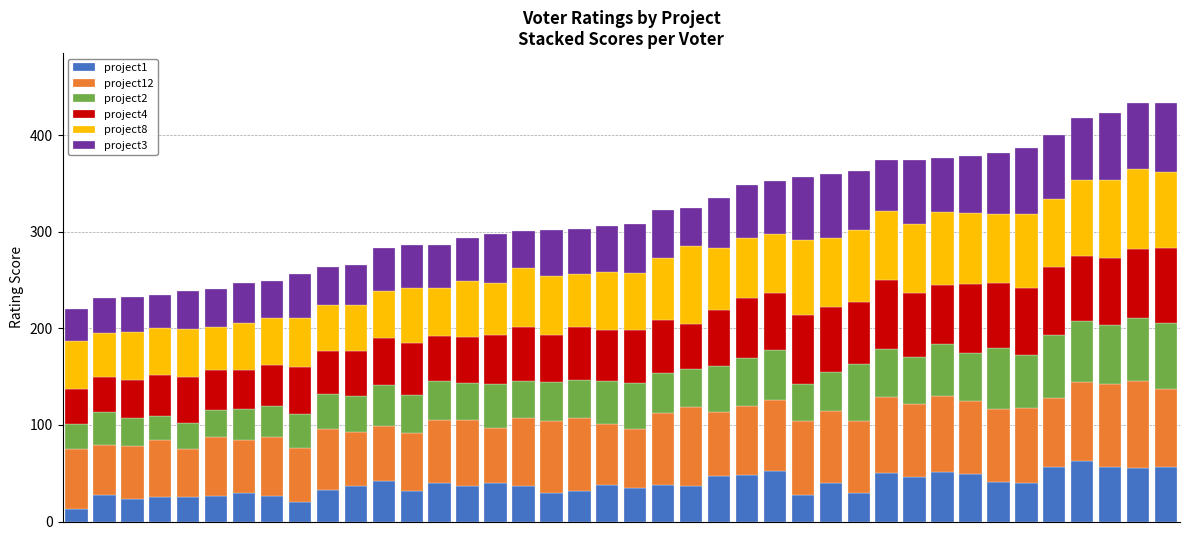

What is the lowest value of the project1 series?

13